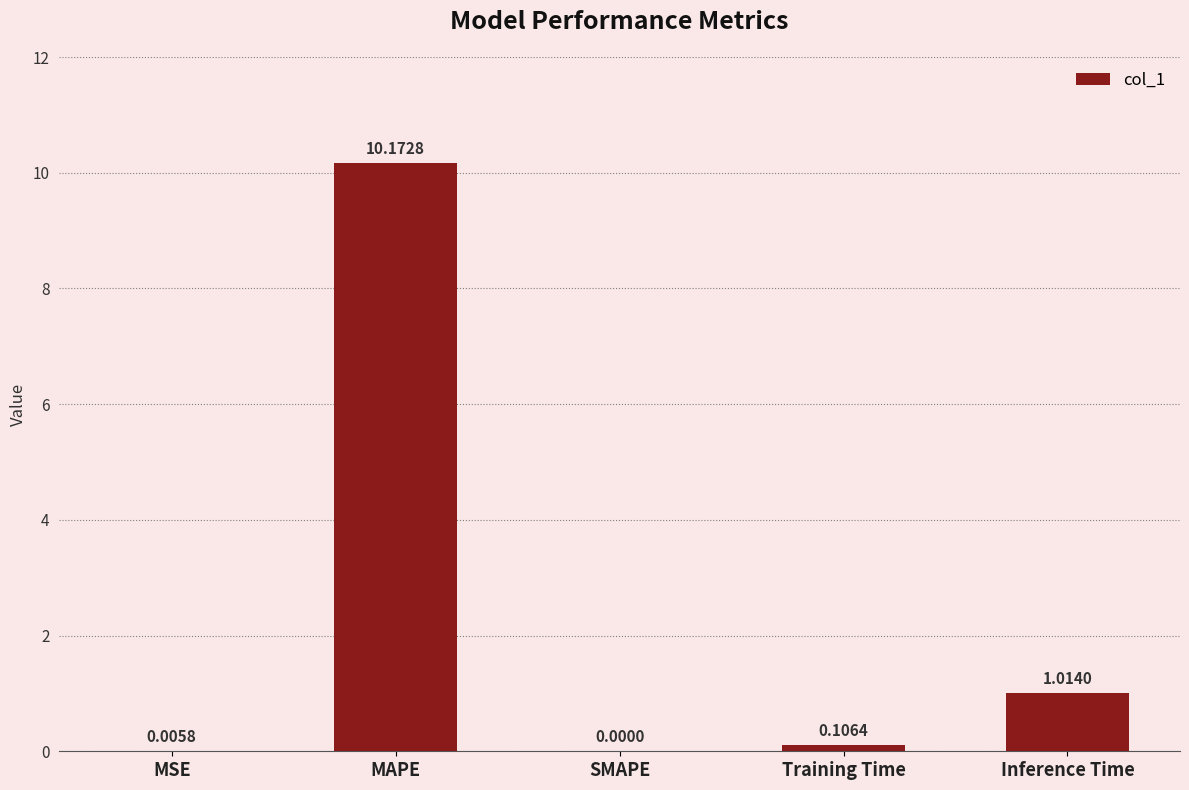

How many data points does each series have?

5